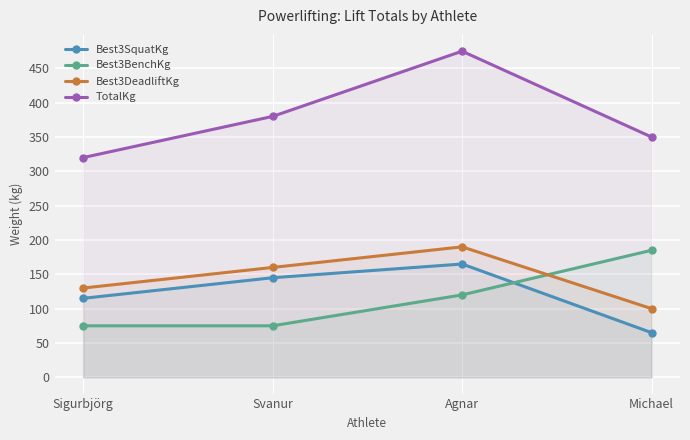

What position from the right is Michael?

1